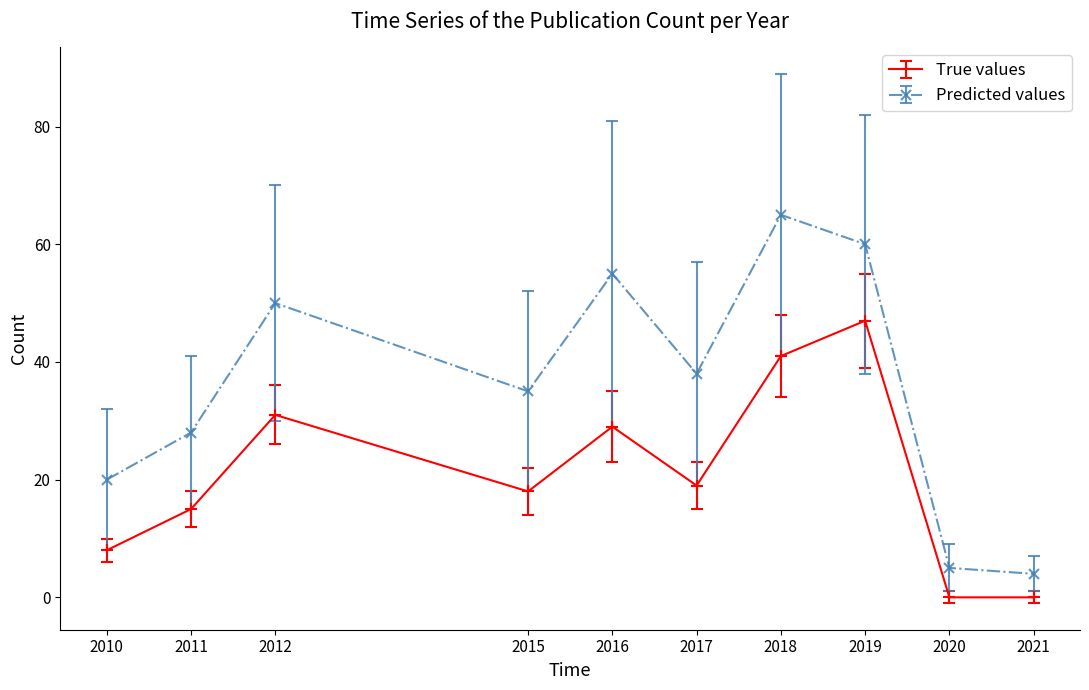

In True values, how many points are higher than both neighbors (excluding endpoints)?

3